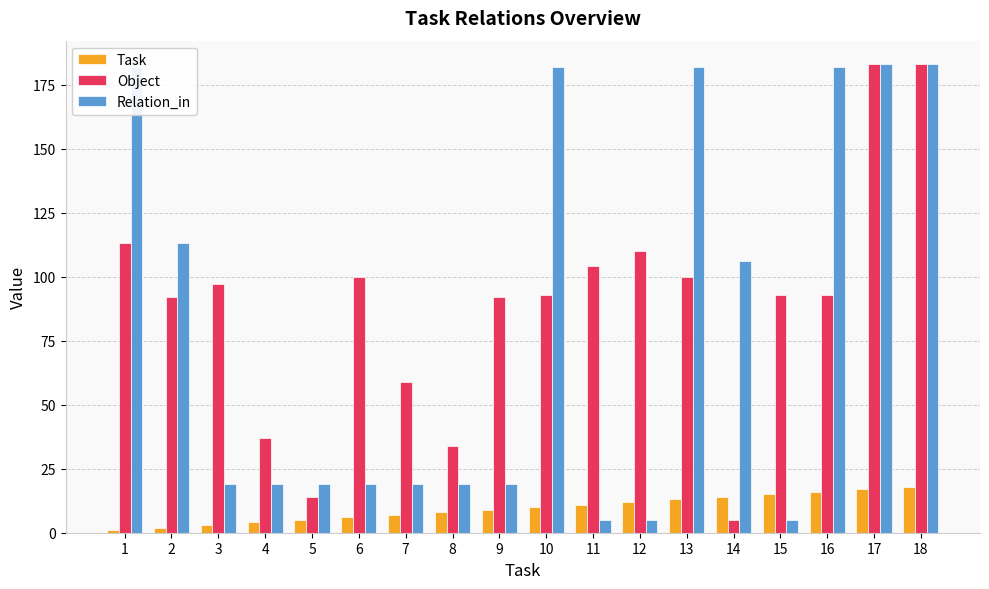

How many bars are there in total?

54